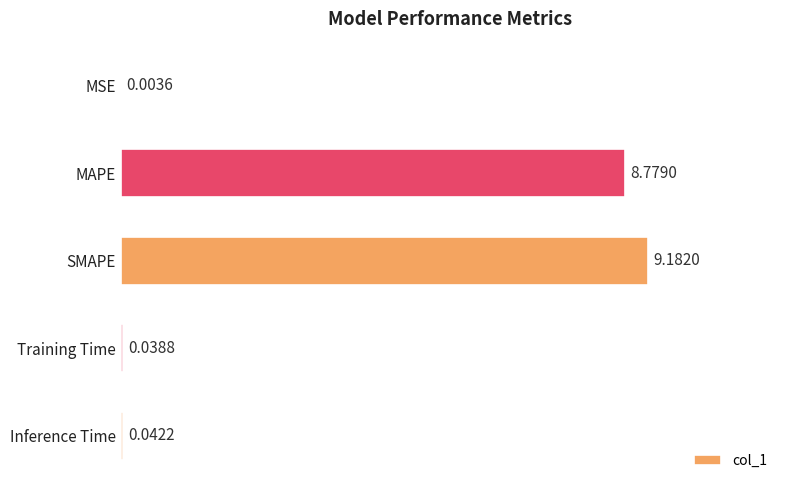

At which category does the chart reach its peak across all series?

SMAPE